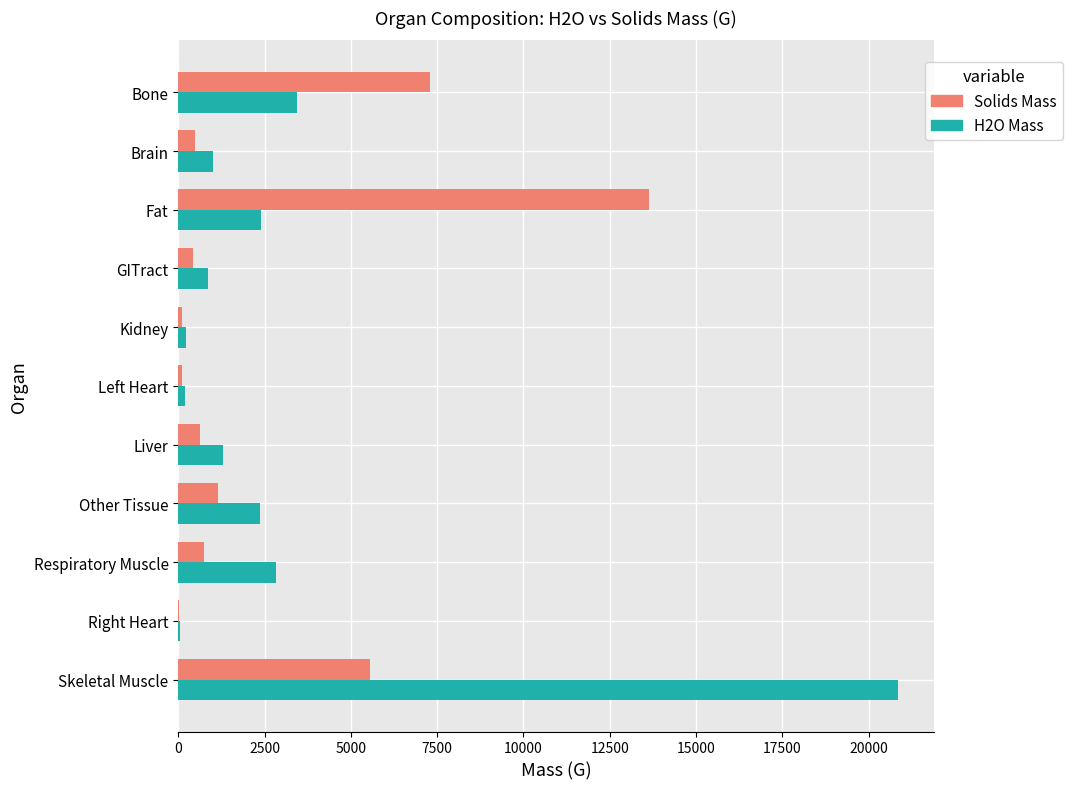

At which category is the sum across all series the highest?

Skeletal Muscle